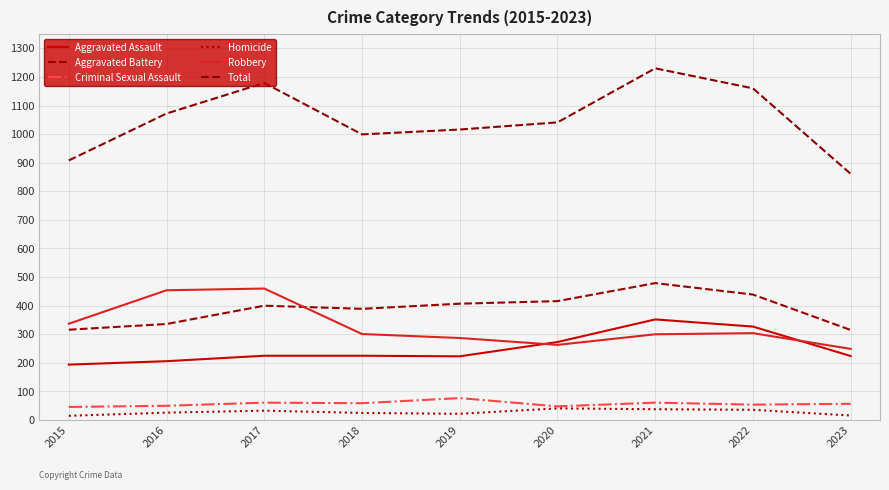

At which category does Robbery reach its first local valley?

2020